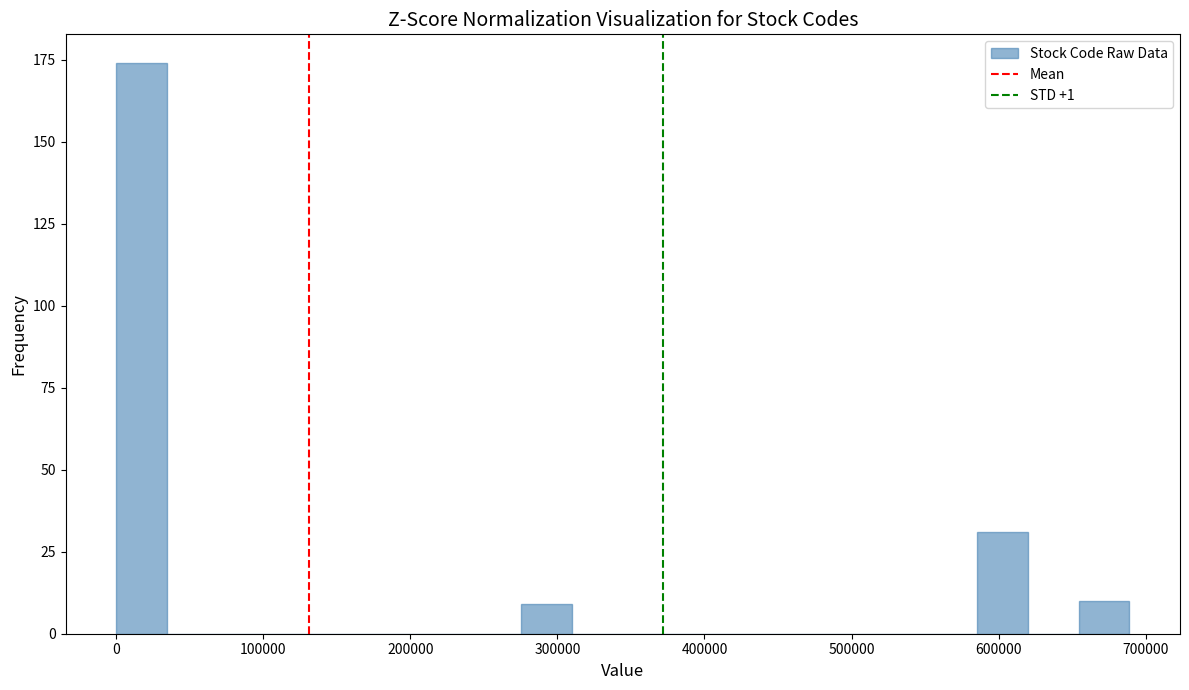

Around what value on the x-axis is the tallest bar? Give the approximate position of its centre, as read against the axis.

20000